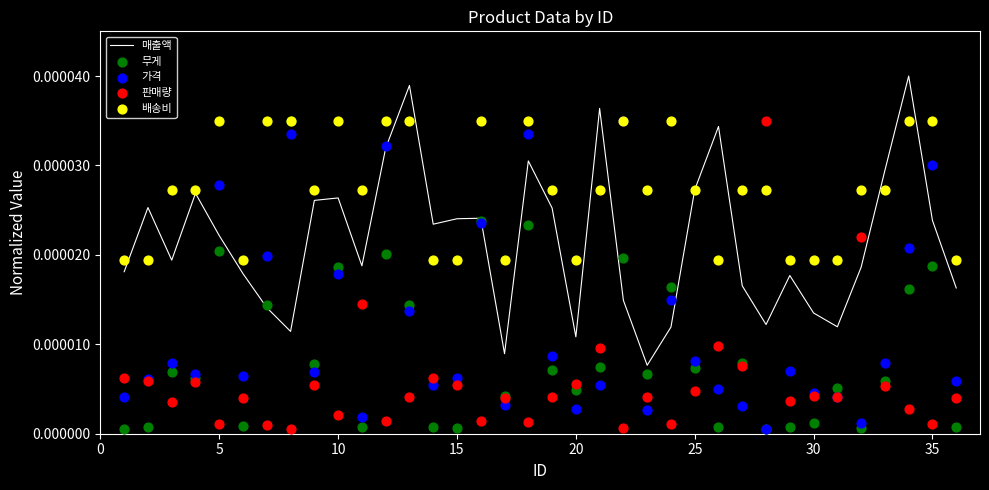

Which series has the largest total across all categories?

배송비